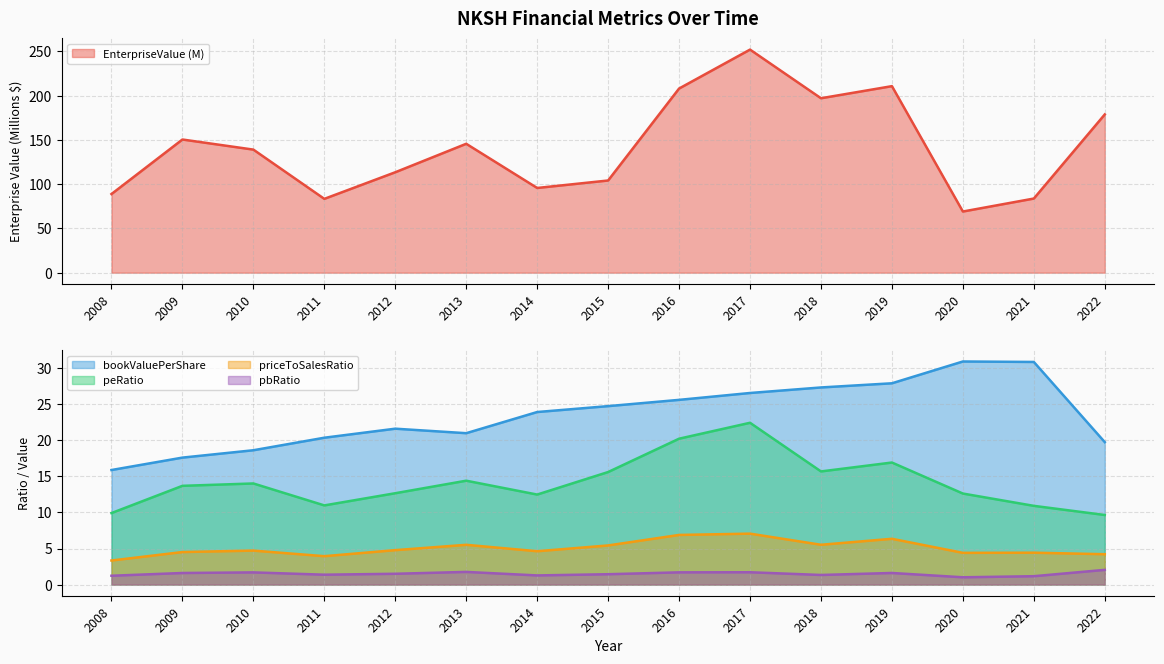

True or false: priceToSalesRatio has a value of 4.5 at 2009.

True